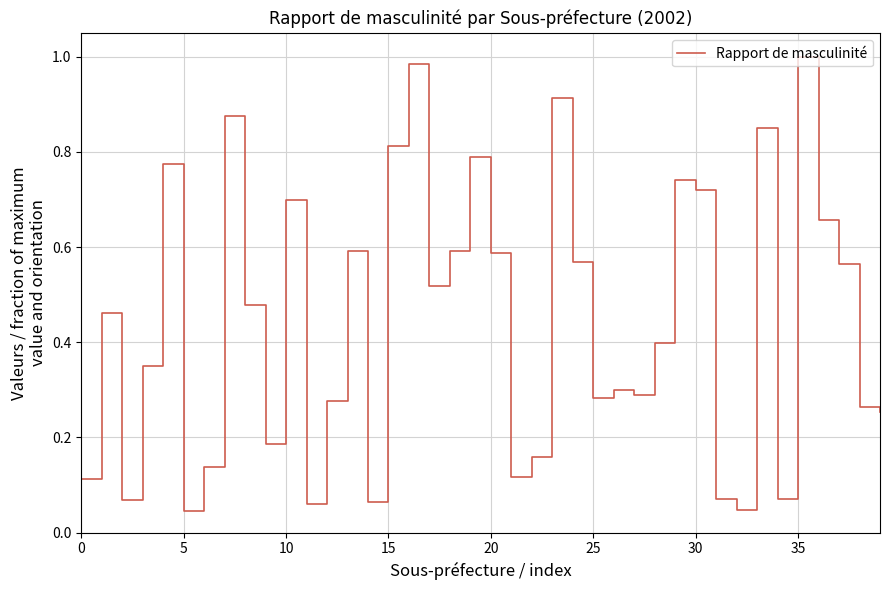

What is the difference between the maximum and minimum values?

1.0